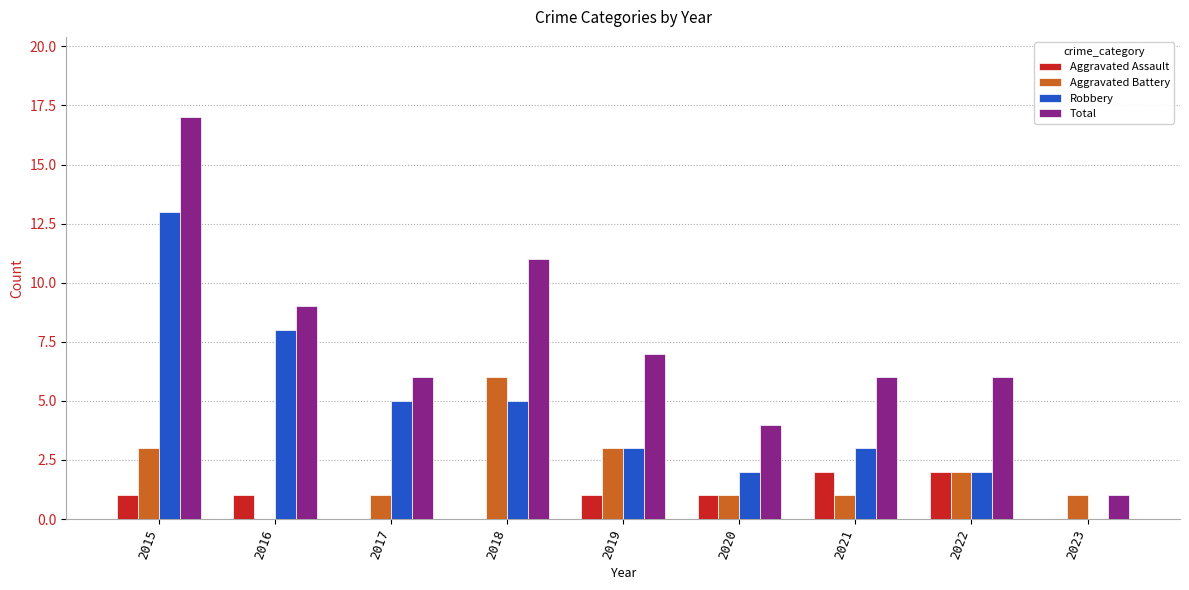

True or false: Total has a value of 8 at 2022.

False